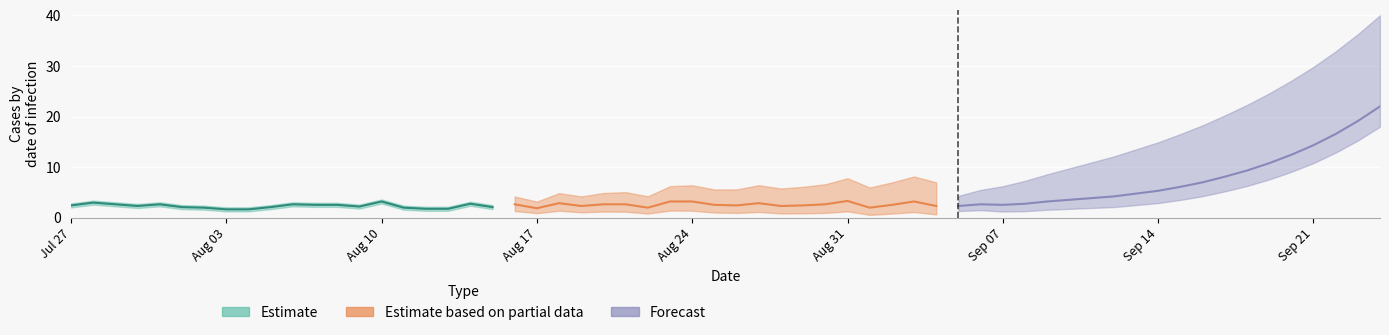

The Estimate based on partial data series shows 3.5 at 13. True or false?

False